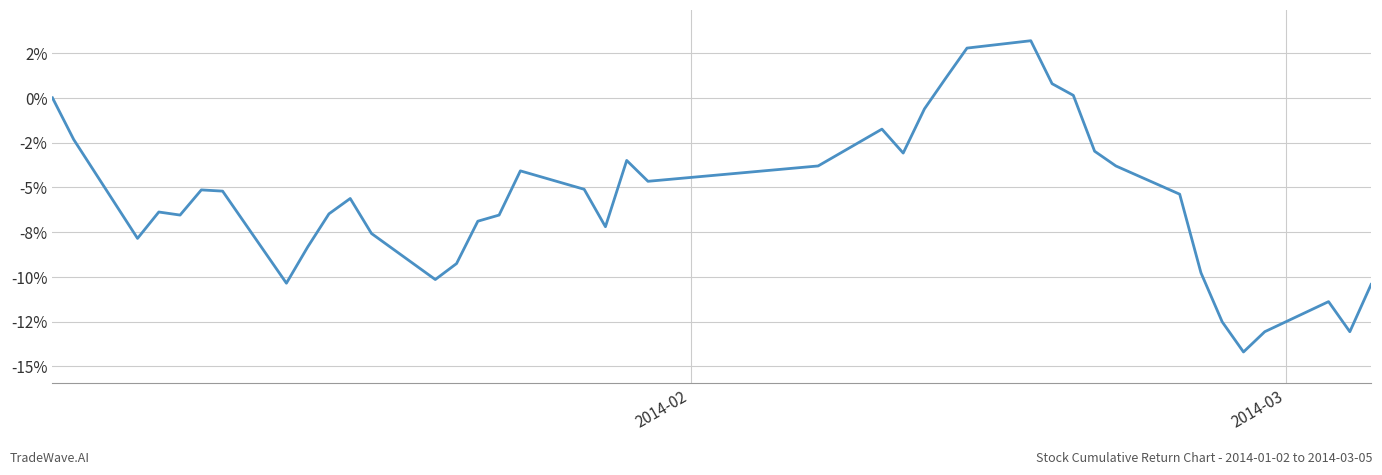

True or false: the data has more than 0 interior local peaks.

True